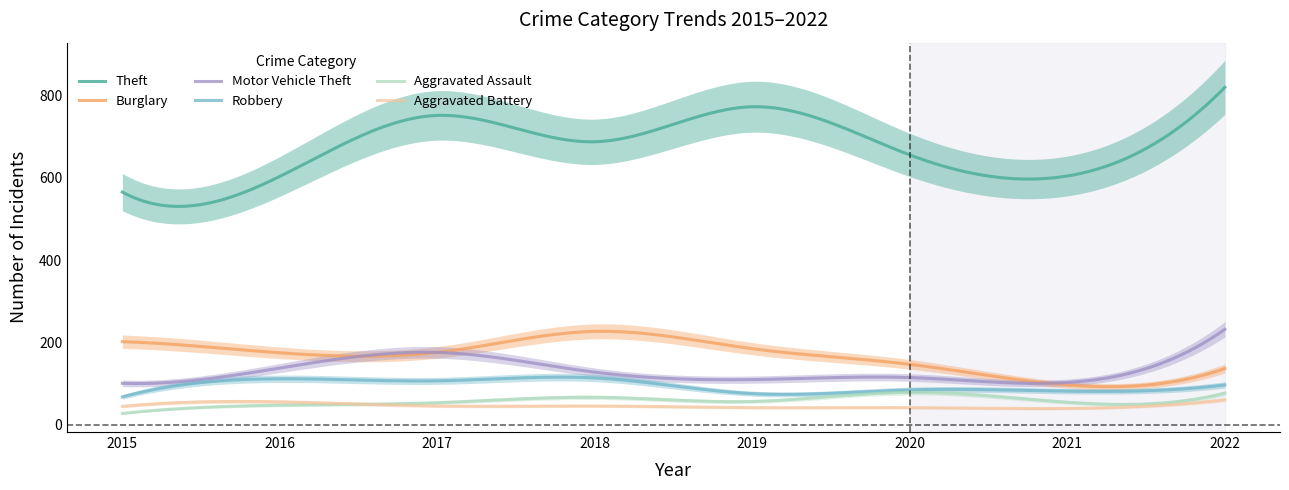

True or false: Aggravated Assault and Burglary intersect in this chart.

False